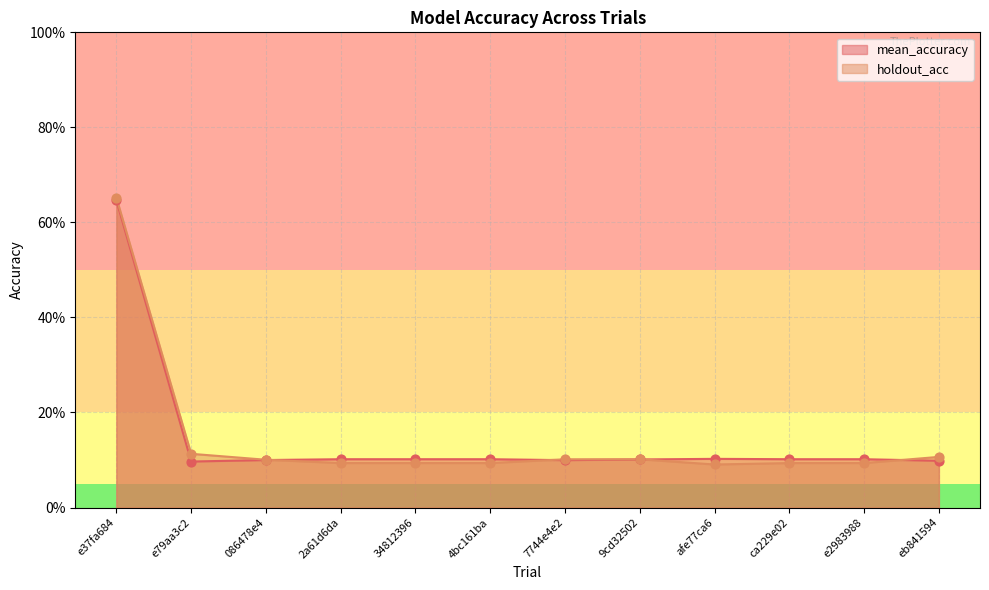

Which series reaches the maximum Y coordinate?

holdout_acc